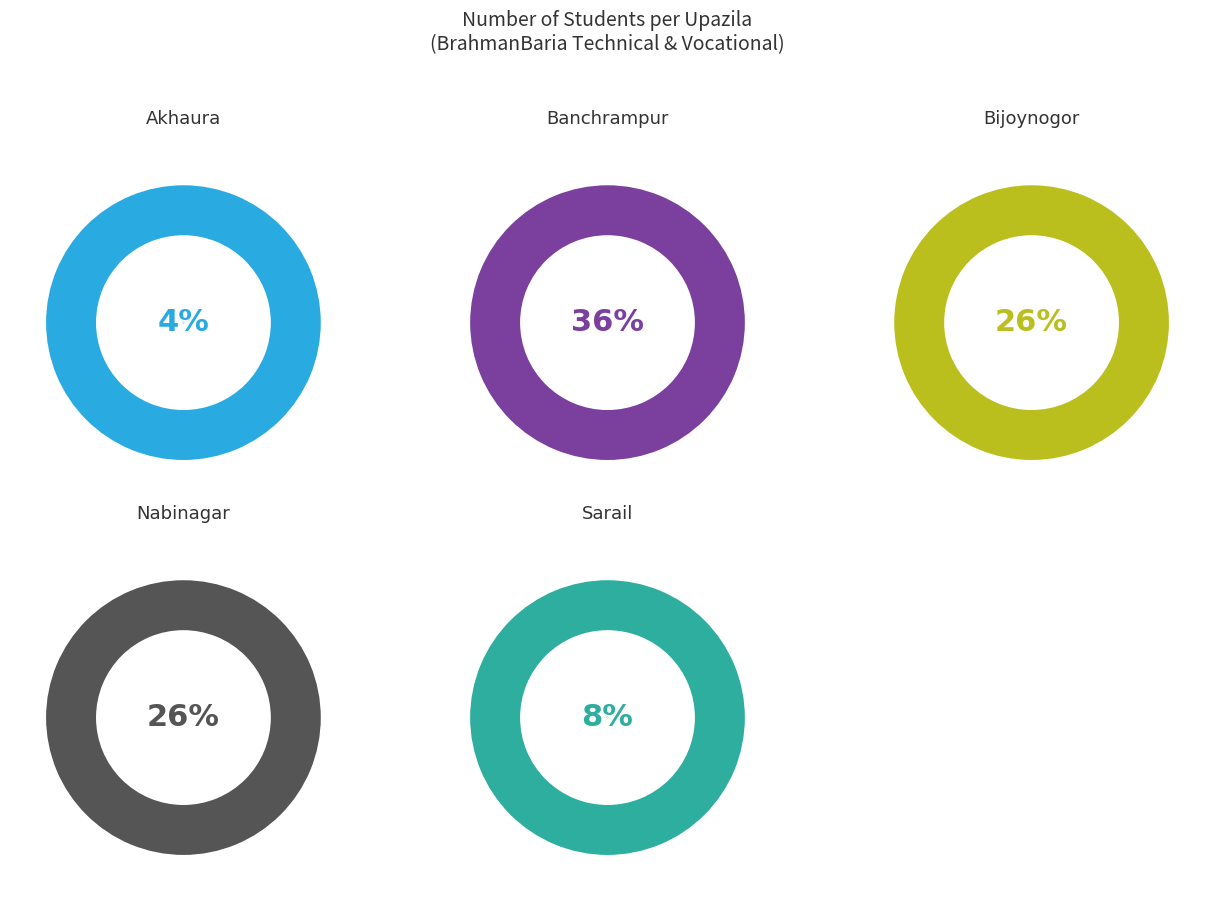

Count the number of slices in the pie.

5